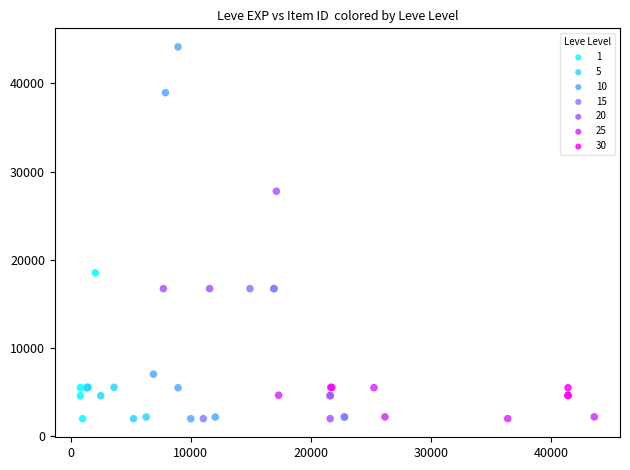

Which series reaches the maximum Y coordinate?

10